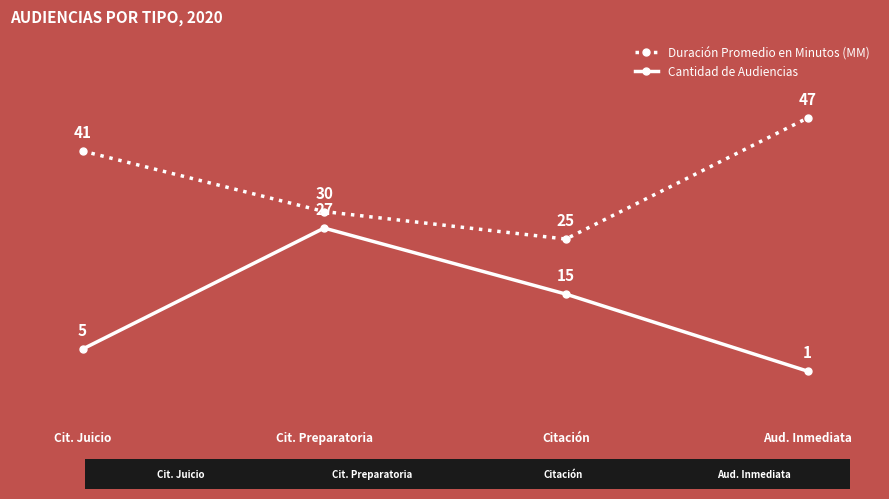

What is the minimum value shown in the chart?

1